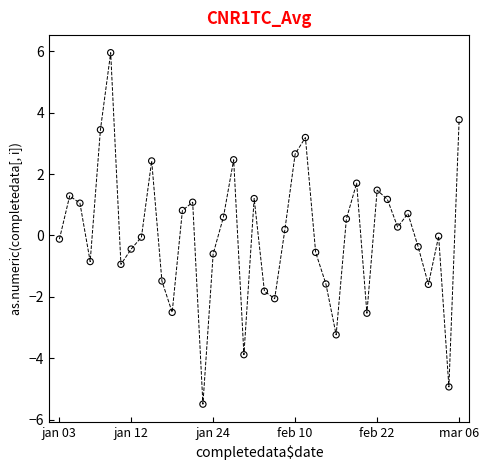

What is the range of Y values (max minus min)?

11.5